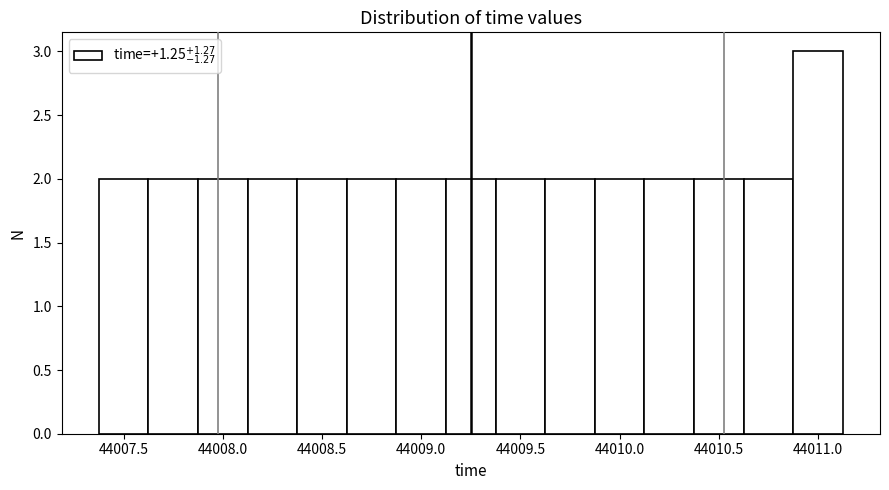

Which range on the x-axis has the tallest bar?

44010.875 to 44011.125